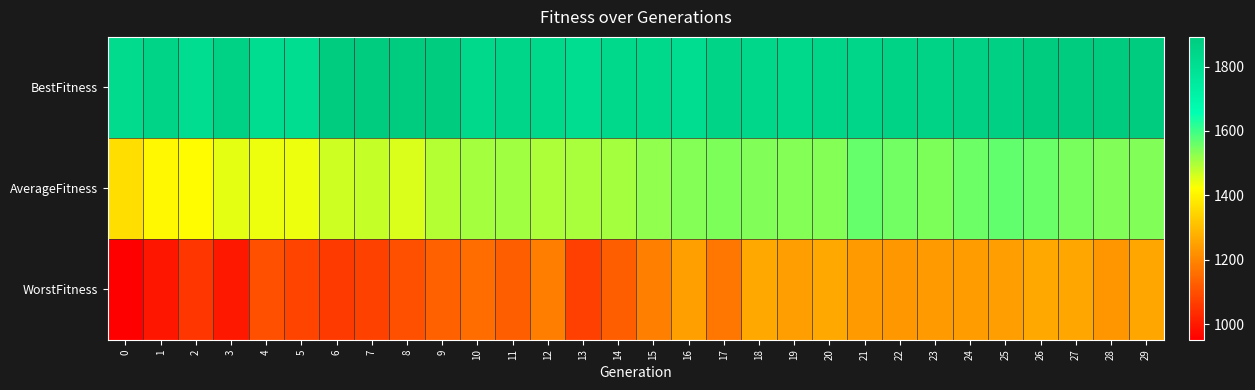

Reading right to left, list all the values displayed in this chart.

BestFitness: 29=1892.0	28=1892.0	27=1892.0	26=1888.6	25=1871.0	24=1865.3	23=1858.4	22=1858.4	21=1842.4	20=1842.4	19=1834.7	18=1838.7	17=1854.4	16=1812.7	15=1834.7	14=1834.7	13=1808.1	12=1830.6	11=1842.6	10=1832.3	9=1892.0	8=1892.0	7=1892.0	6=1892.0	5=1812.8	4=1809.7	3=1860.0	2=1810.9	1=1854.5	0=1819.6
AverageFitness: 29=1538.6	28=1537.2	27=1545.3	26=1559.0	25=1568.8	24=1555.1	23=1541.8	22=1554.1	21=1563.5	20=1533.1	19=1534.5	18=1537.0	17=1541.9	16=1533.9	15=1521.3	14=1505.0	13=1500.4	12=1497.9	11=1506.5	10=1503.7	9=1488.6	8=1455.7	7=1475.3	6=1469.0	5=1437.5	4=1437.2	3=1446.4	2=1418.0	1=1410.2	0=1363.2
WorstFitness: 29=1258.8	28=1228.5	27=1258.8	26=1261.8	25=1243.7	24=1240.1	23=1237.0	22=1233.1	21=1237.0	20=1261.8	19=1243.7	18=1261.8	17=1171.3	16=1248.9	15=1187.4	14=1127.2	13=1070.9	12=1184.8	11=1126.3	10=1152.6	9=1133.6	8=1101.7	7=1075.8	6=1061.1	5=1077.2	4=1099.9	3=996.1	2=1053.5	1=992.5	0=952.0